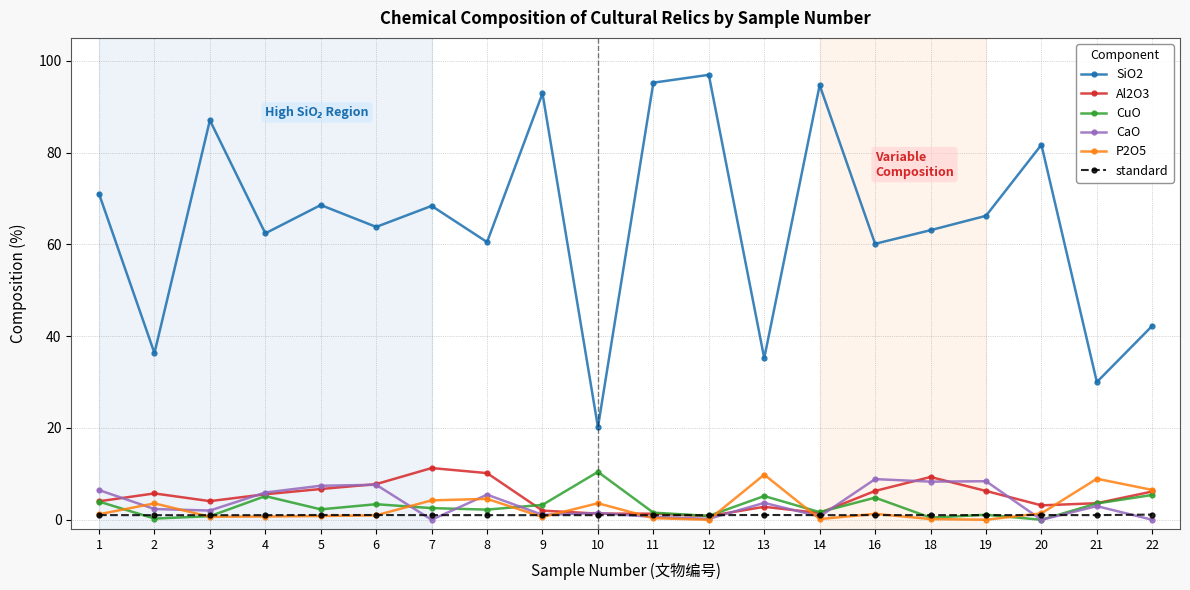

What are all the series names shown in the legend?

SiO2, Al2O3, CuO, CaO, P2O5, standard